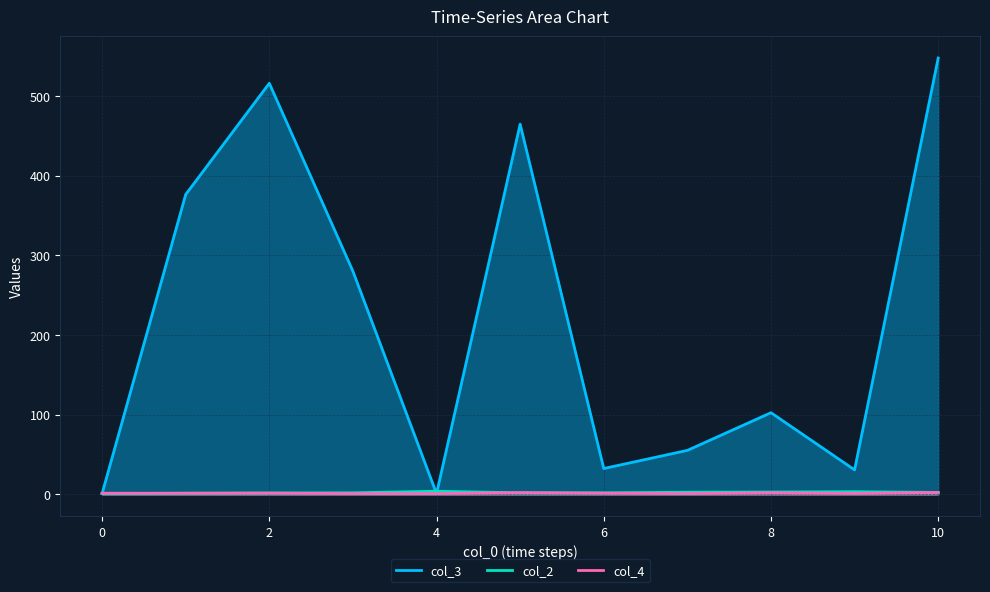

Where does the col_4 series first go above 1?

1